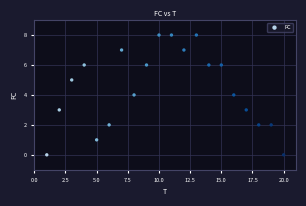

What is the range of Y values (max minus min)?

8